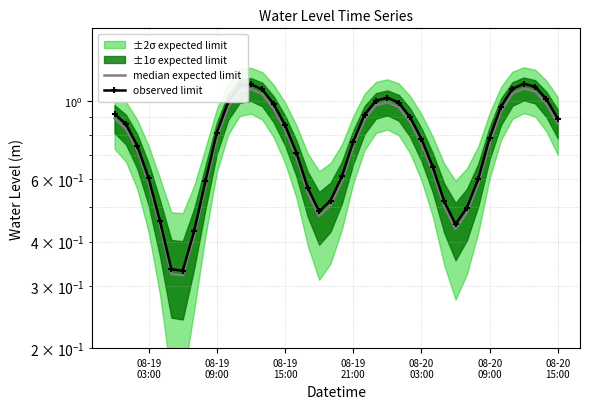

True or false: median expected limit and observed limit intersect in this chart.

False